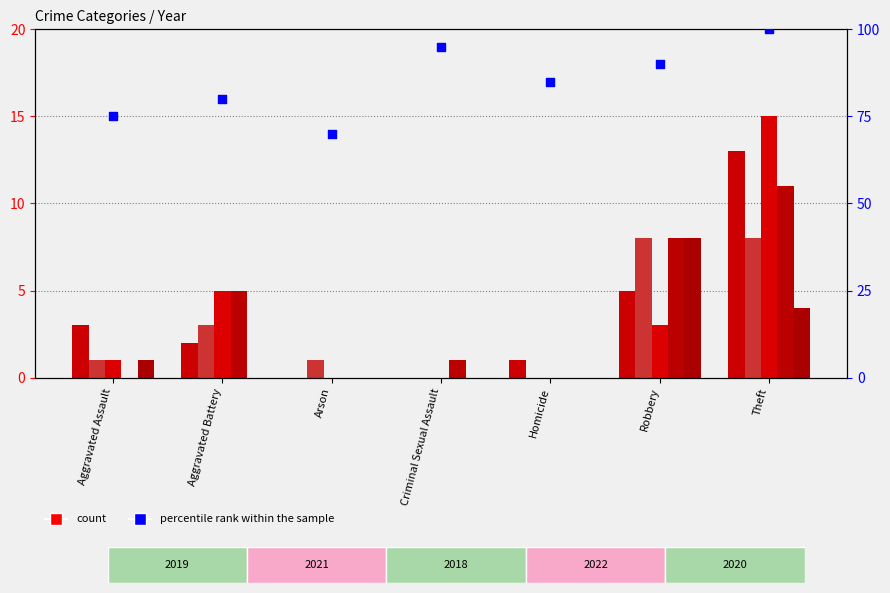

Which has a higher value, Theft or Criminal Sexual Assault?

Theft